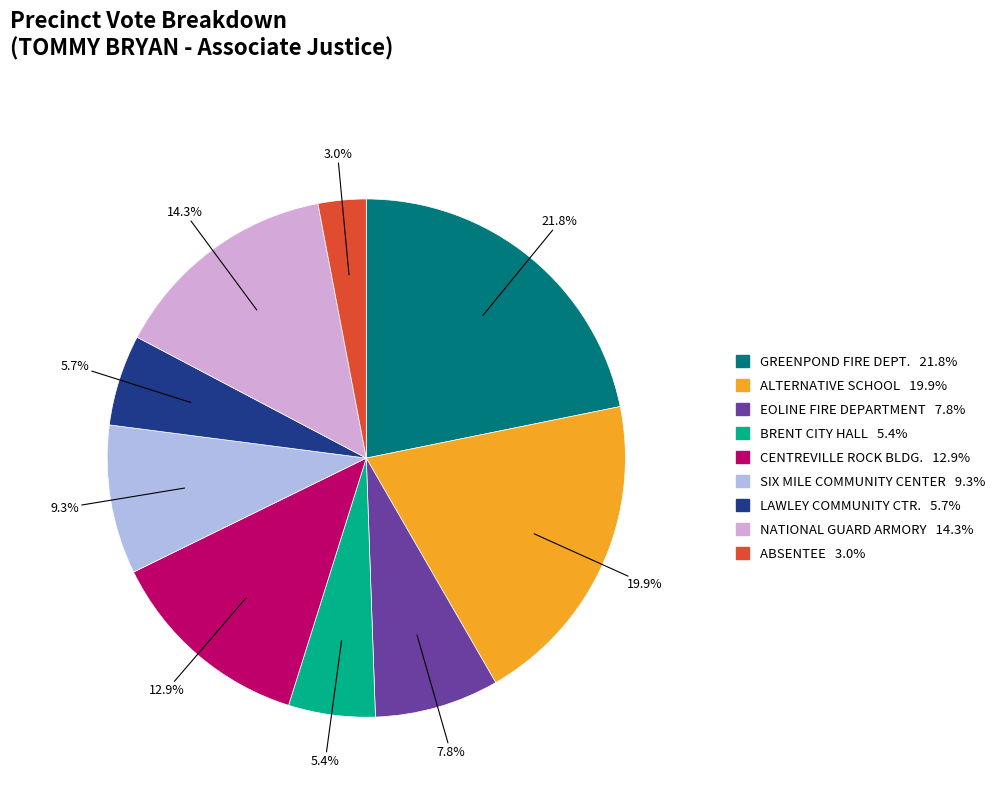

How many segments does this pie chart have?

9